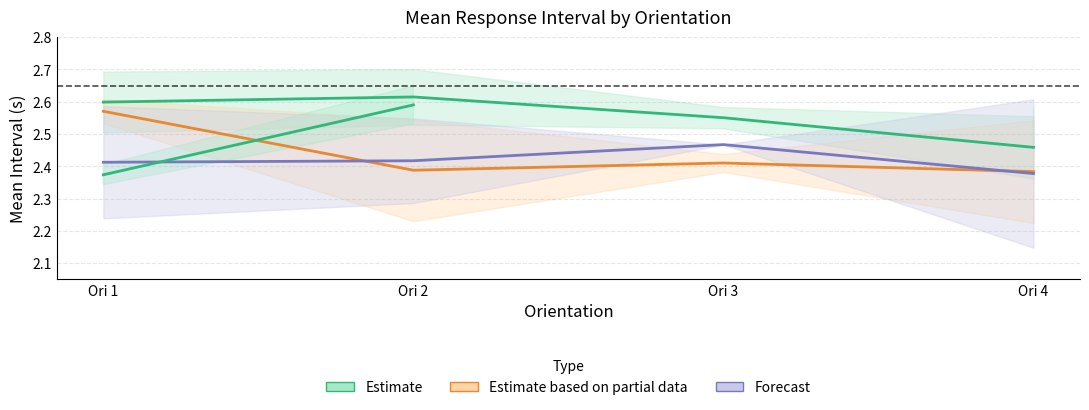

What is the difference between the maximum and minimum values in the shoe mean series?

0.1